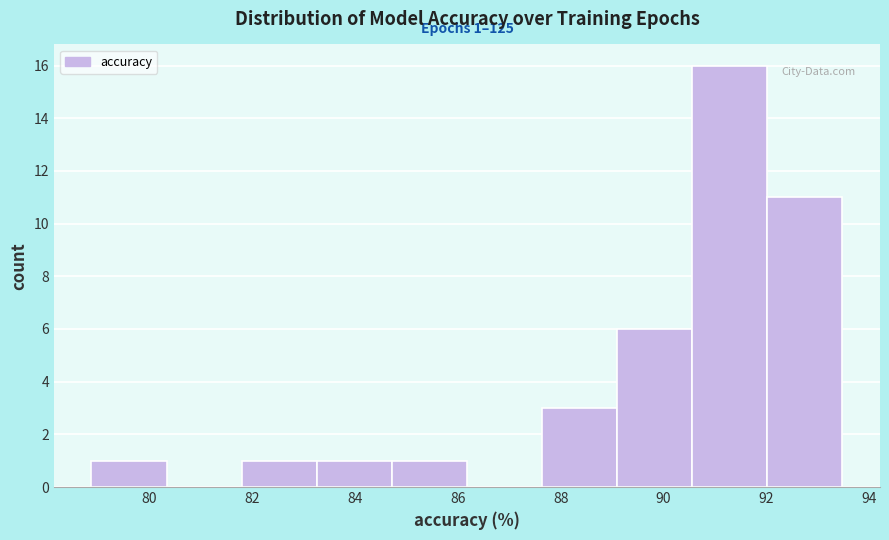

Over which range of the x-axis is the bar tallest?

90.6 to 92.0